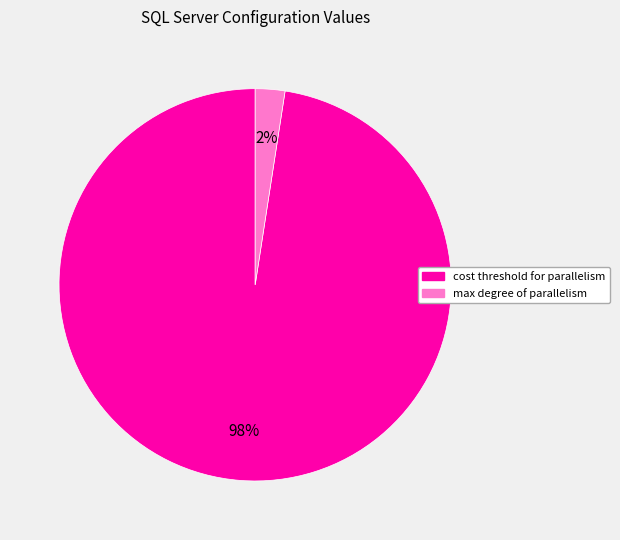

Which slice is the smallest?

max degree of parallelism